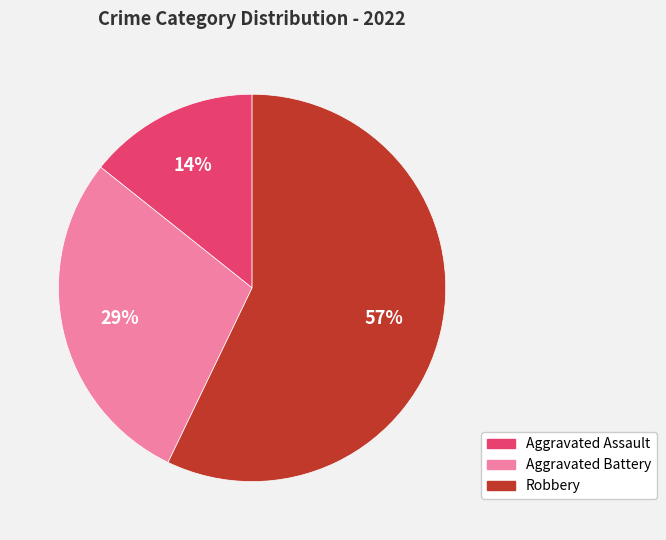

Which category has the biggest portion of the pie?

Robbery